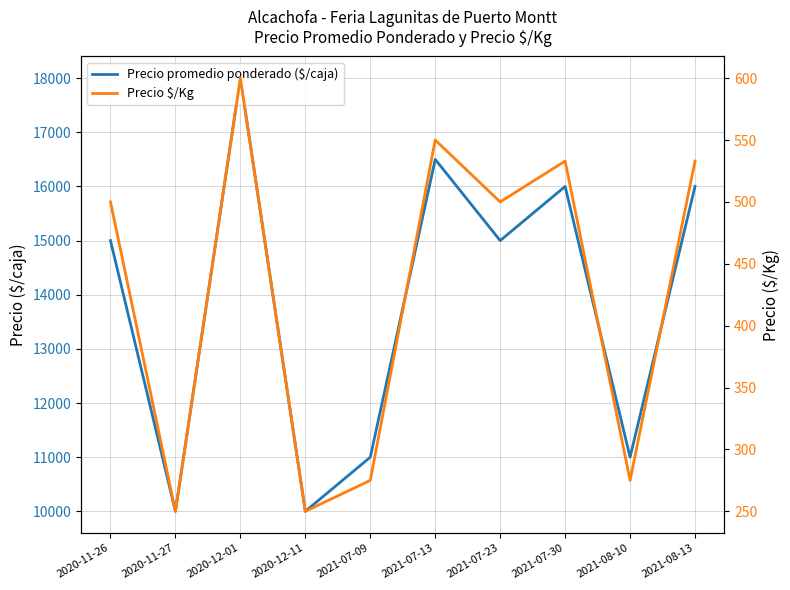

Does the chart have visible grid lines?

Yes